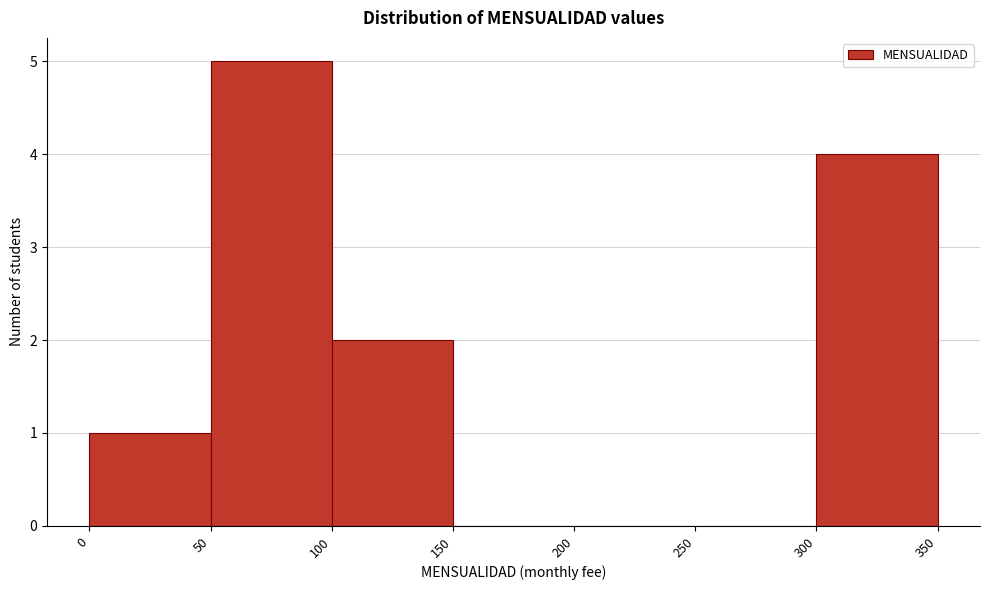

Reading left to right, transcribe this chart: for each bar, give the range it covers on the x-axis and its height. The values are not printed on the chart, so give them approximately, as read against the axis.

0 to 50: 1
50 to 100: 5
100 to 150: 2
150 to 200: 0
200 to 250: 0
250 to 300: 0
300 to 350: 4